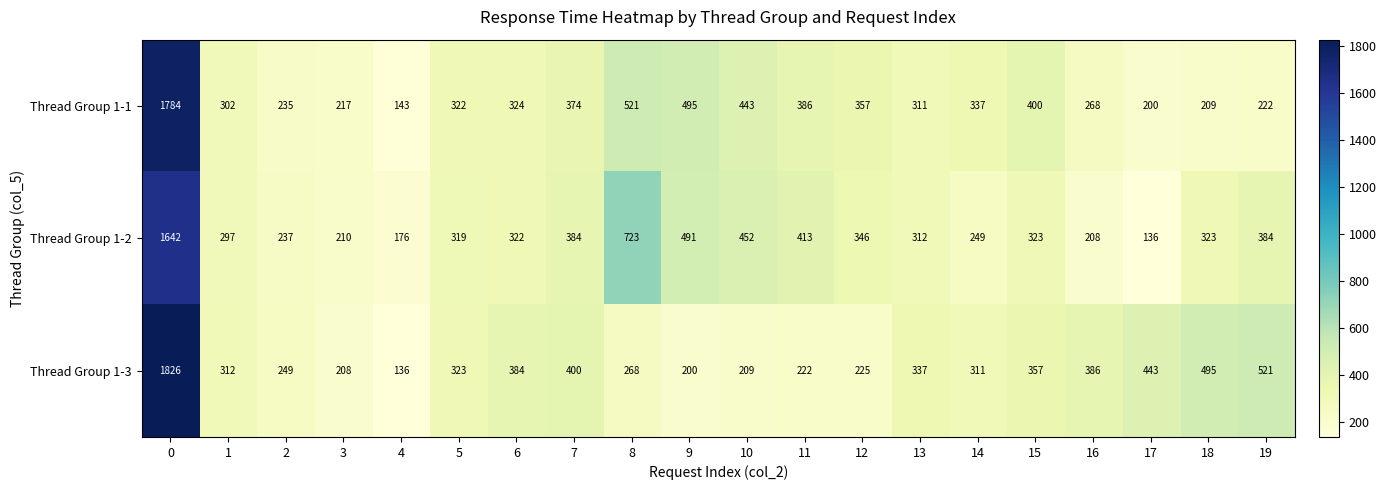

The Thread Group 1-2 series shows 413 at 11. True or false?

True